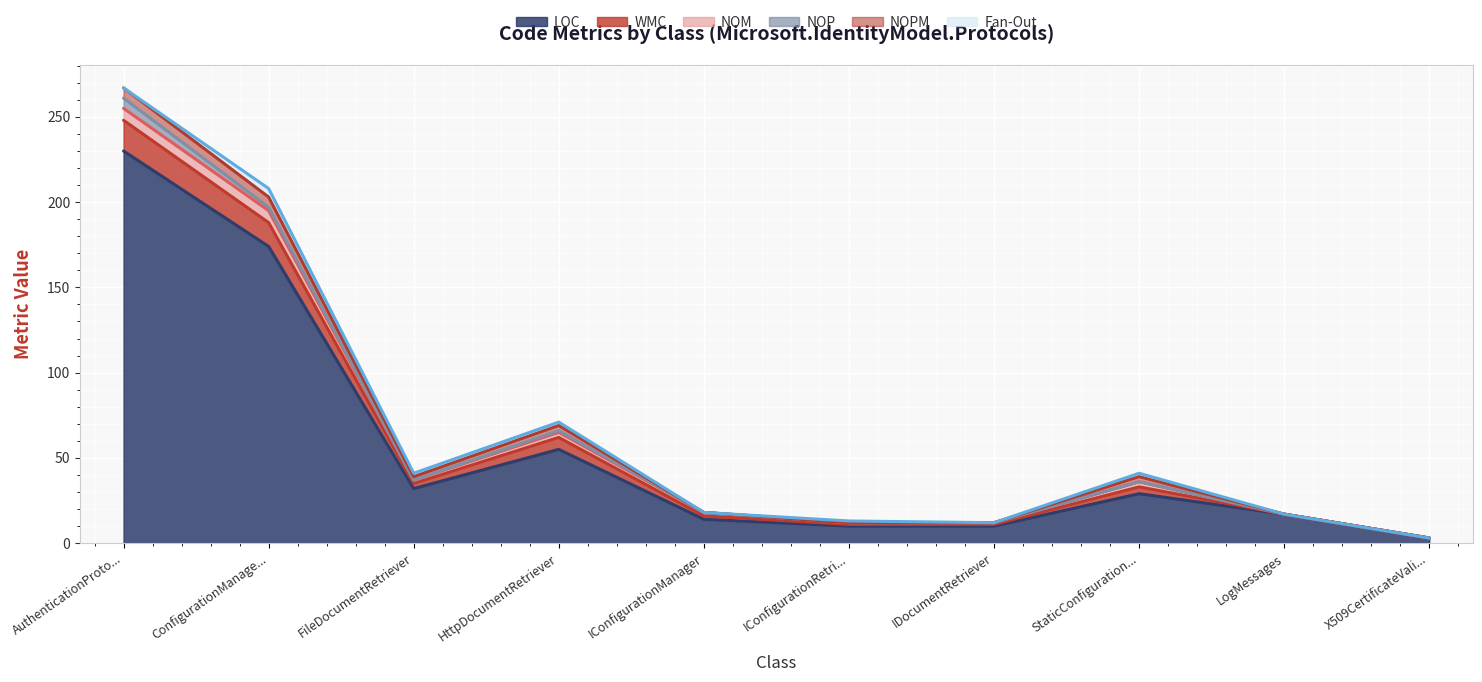

At IConfigurationManager, list the series in order from smallest to largest.

NOP, NOPM, Fan-Out, WMC, NOM, LOC